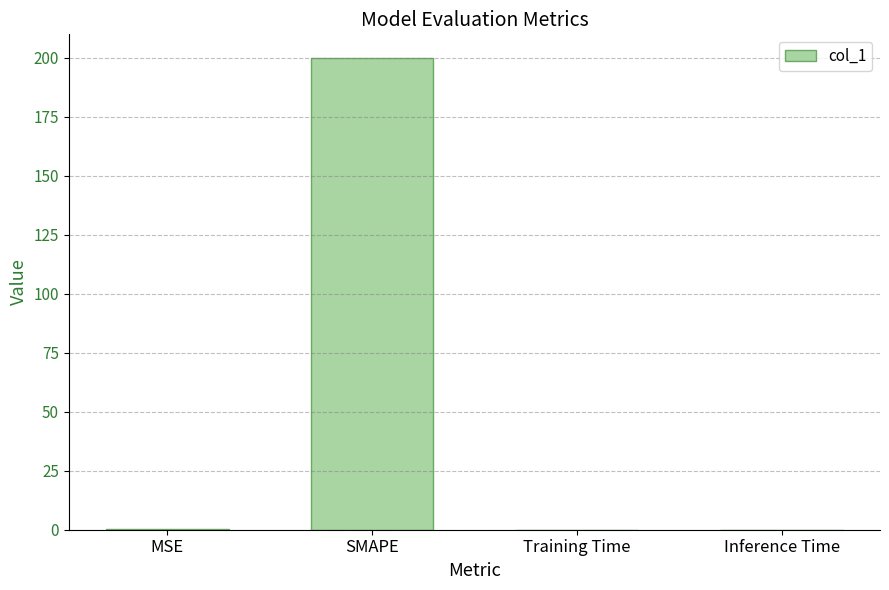

Between SMAPE and MSE, which is larger?

SMAPE